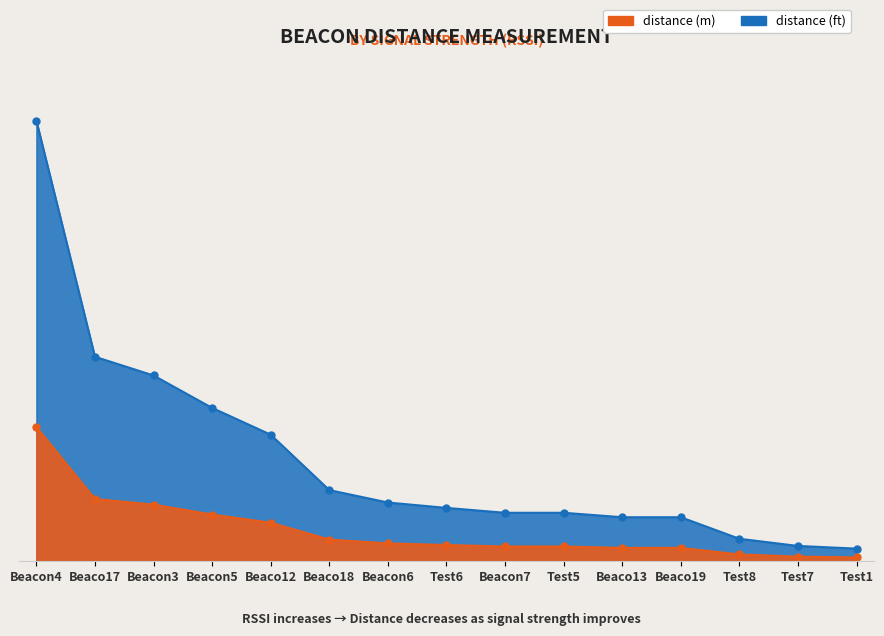

Reading right to left, what are all the values shown in this chart?

distance (ft): 5.6	6.8	10.0	19.6	19.6	21.6	21.6	23.7	26.1	31.7	56.3	68.2	82.7	91.0	196.0
distance (m): 1.7	2.1	3.1	6.0	6.0	6.6	6.6	7.2	8.0	9.7	17.2	20.8	25.2	27.7	59.7